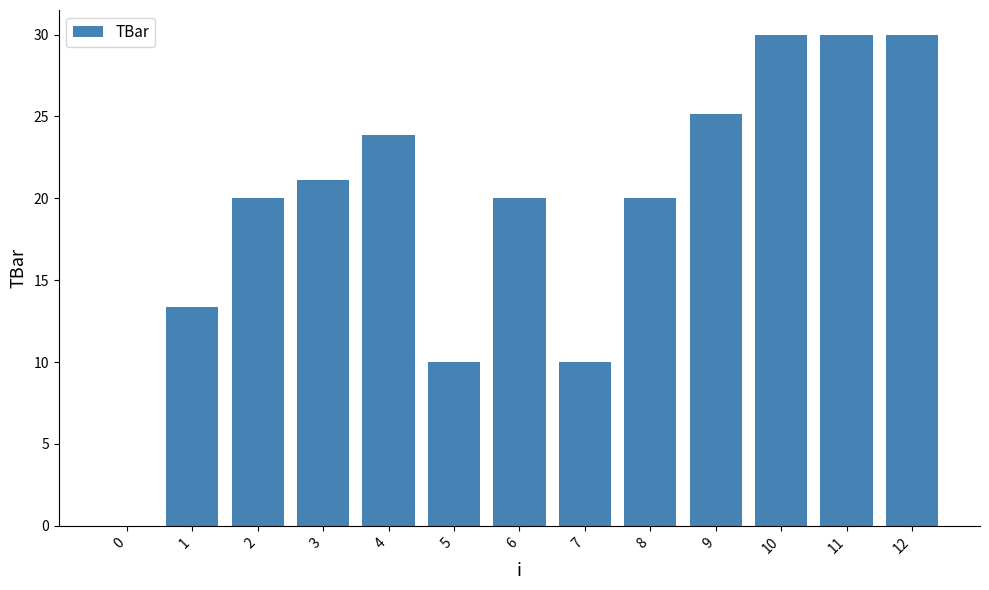

What is the average value?

19.5